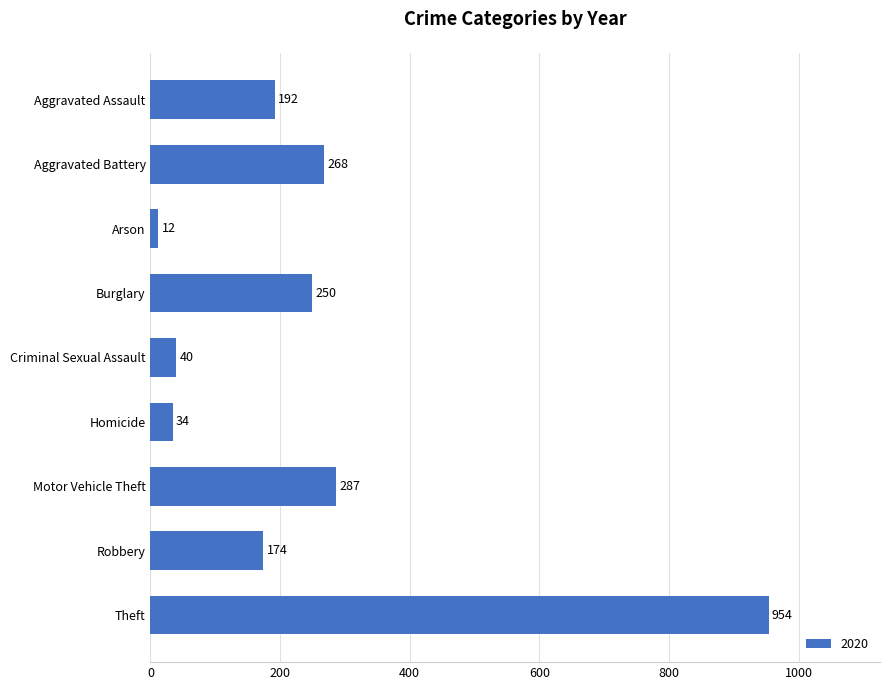

What position from the bottom is Burglary?

6